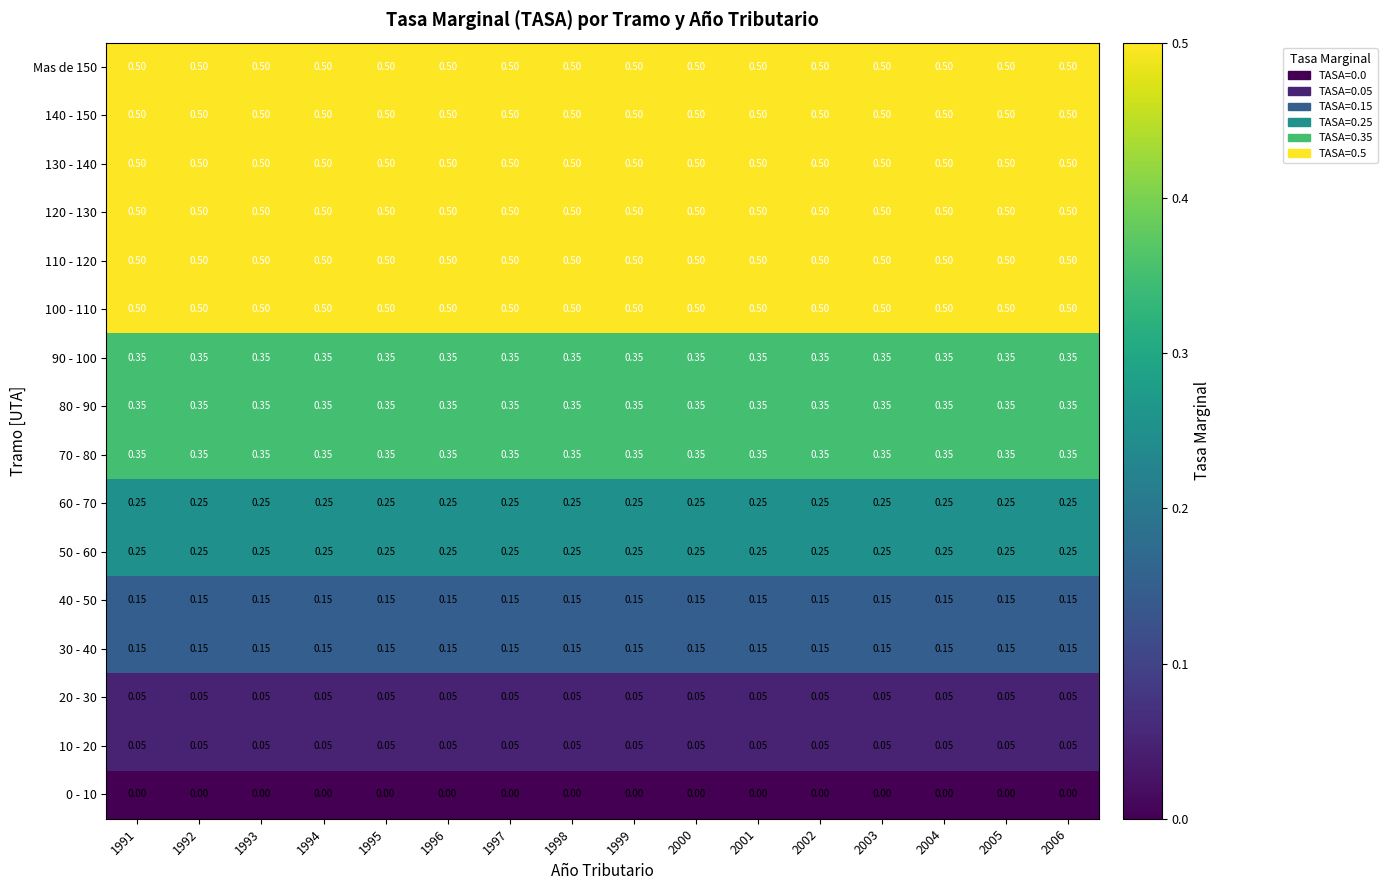

At 1997, list the series in order from smallest to largest.

0 - 10, 10 - 20, 20 - 30, 30 - 40, 40 - 50, 50 - 60, 60 - 70, 70 - 80, 80 - 90, 90 - 100, 100 - 110, 110 - 120, 120 - 130, 130 - 140, 140 - 150, Mas de 150